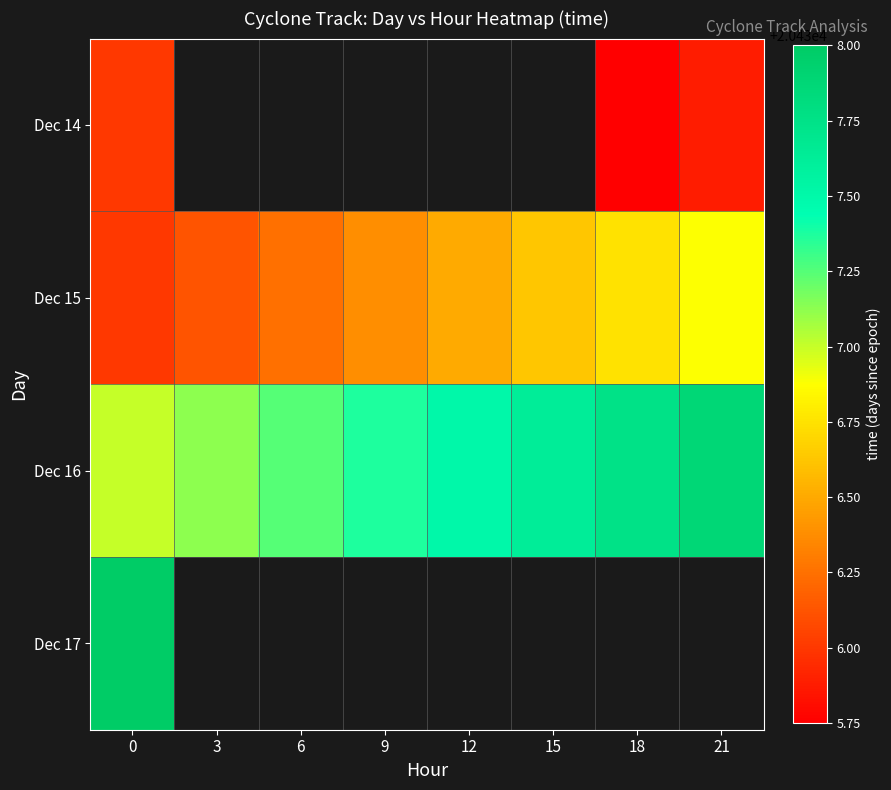

What is the difference between the maximum and minimum values in the Dec 16 series?

0.9